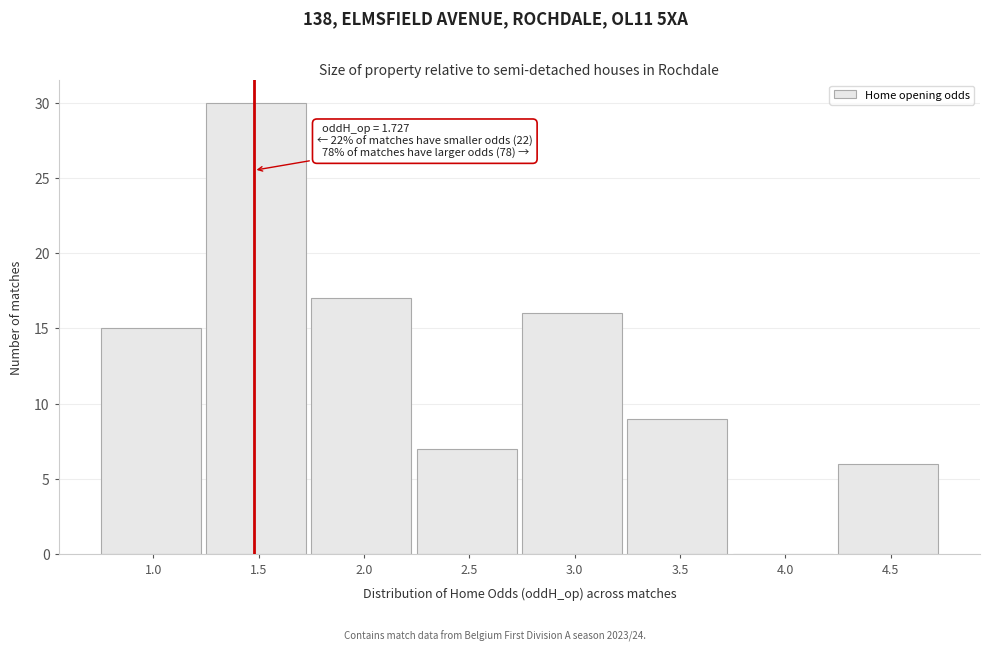

Reading right to left, transcribe all the data shown in this chart.

4.5=6	4.0=0	3.5=9	3.0=16	2.5=7	2.0=17	1.5=30	1.0=15